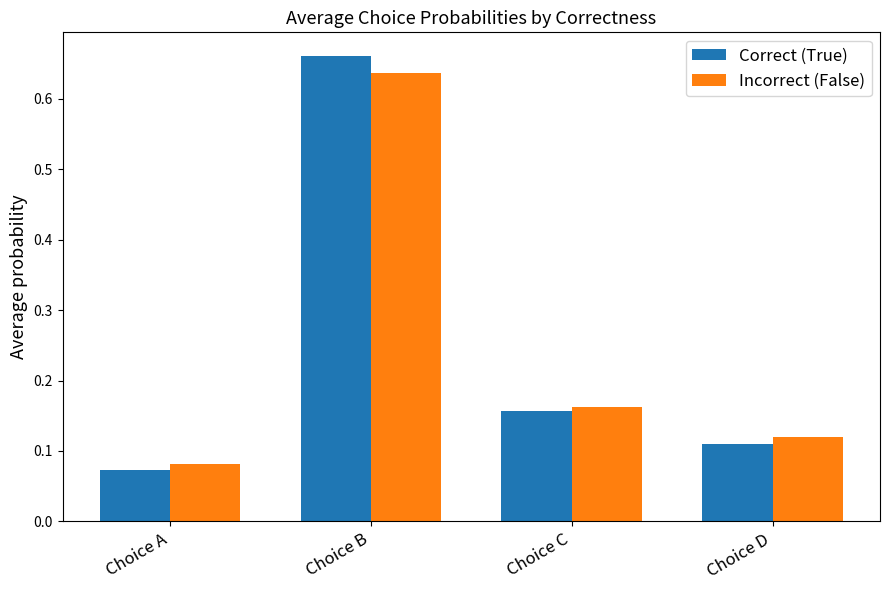

At which category is the sum across all series the highest?

Choice B